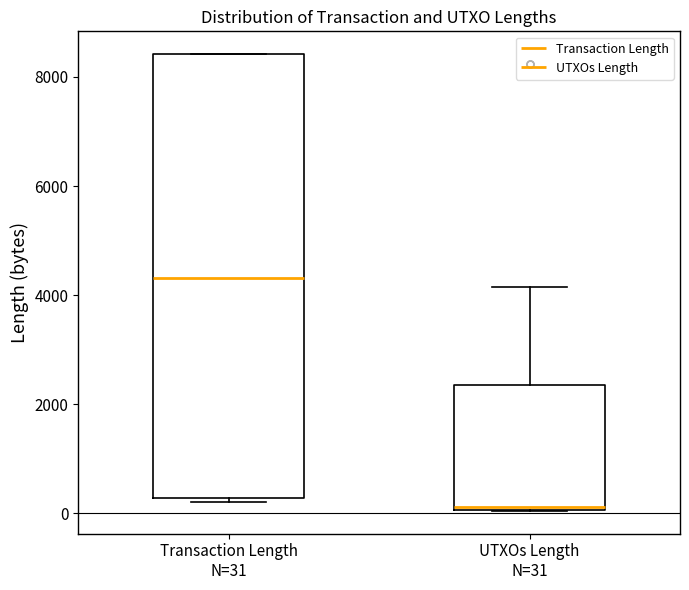

Comparing the boxes themselves (not the whiskers), which one is the tallest?

Transaction Length N=31